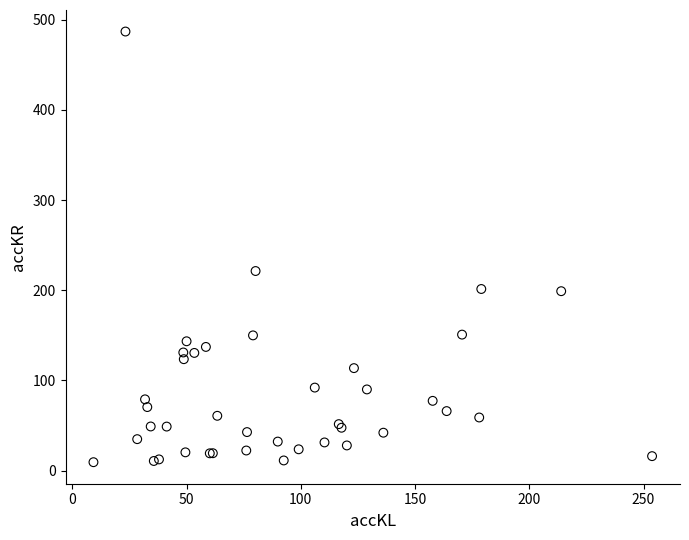

What Y value in the scatter plot is closest to 248?

221.3